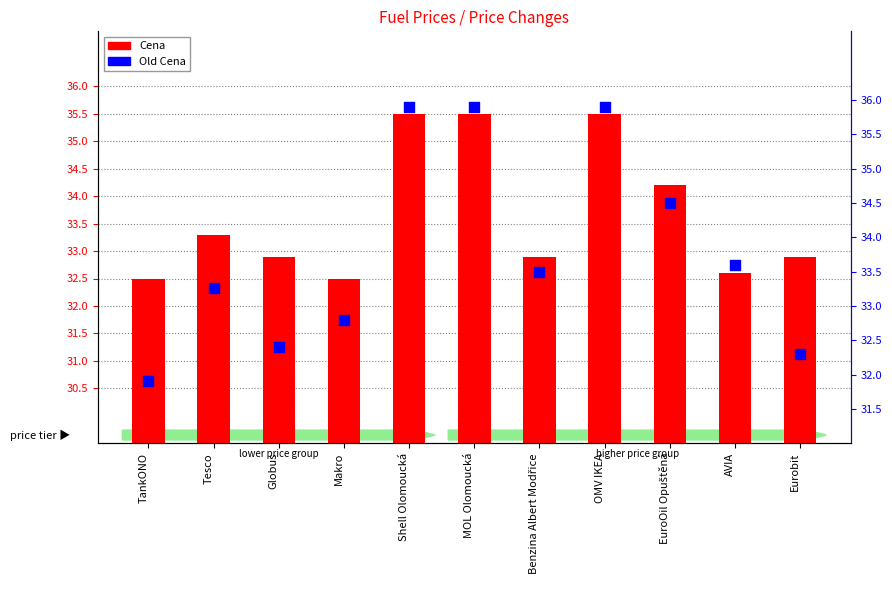

What are all the series names shown in the legend?

Cena, Old Cena